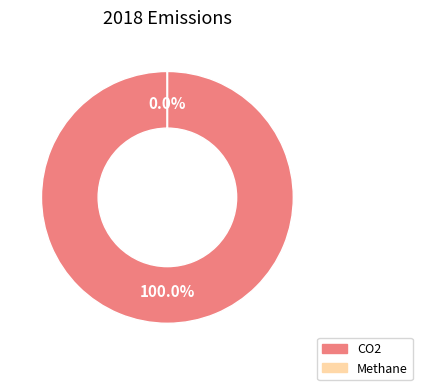

Does any single category account for the majority?

Yes